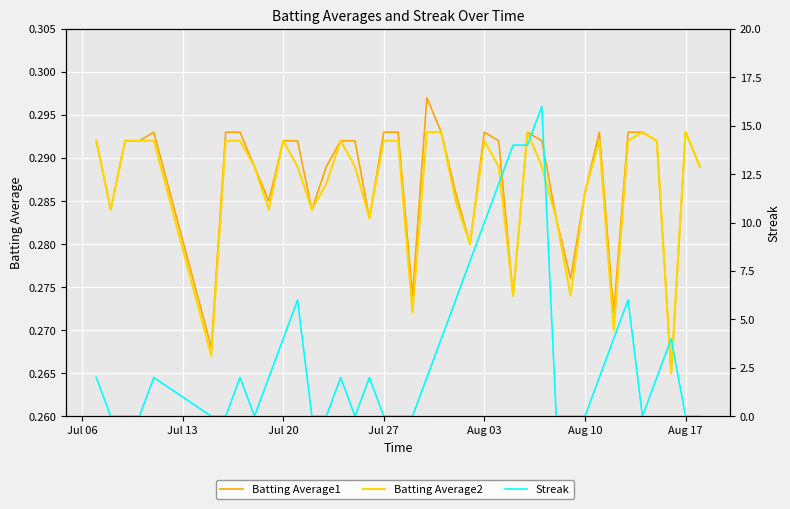

What is the sum of all Streak values?

126.0